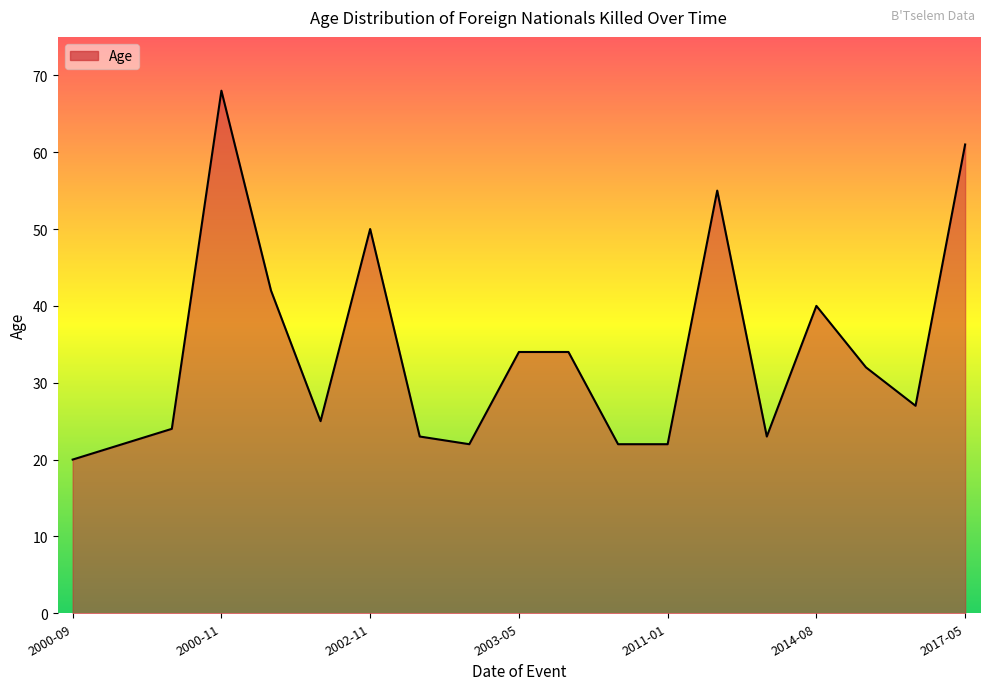

What is the minimum value shown in the chart?

20